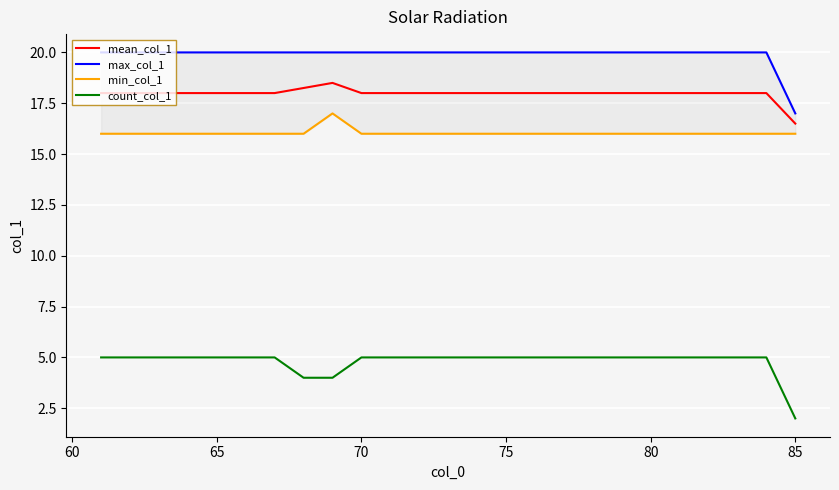

List the series in order of their peak value, highest first.

max_col_1, mean_col_1, min_col_1, count_col_1